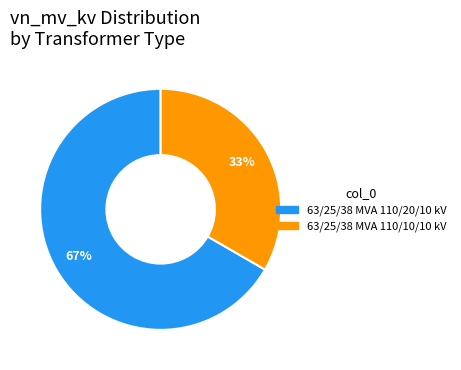

Combined, do 63/25/38 MVA 110/20/10 kV and 63/25/38 MVA 110/10/10 kV account for over 50%?

Yes